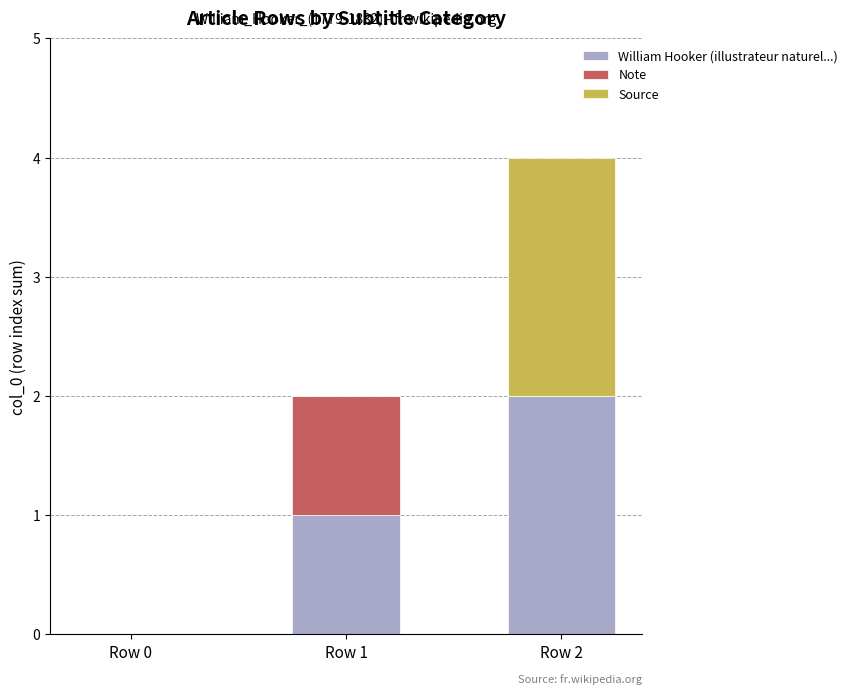

Reading left to right, transcribe the values for William Hooker (illustrateur naturel...).

Row 0=0	Row 1=1	Row 2=2